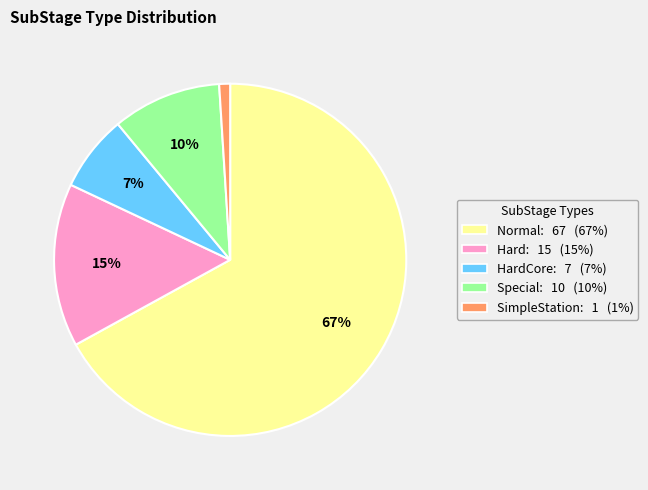

To the nearest percent, what is the difference between the largest and smallest slice percentages?

66%